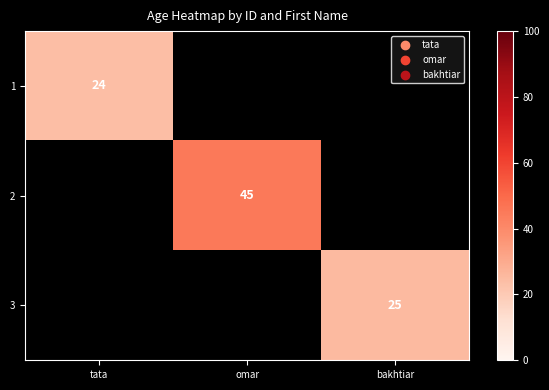

How many categories are shown in the chart?

3